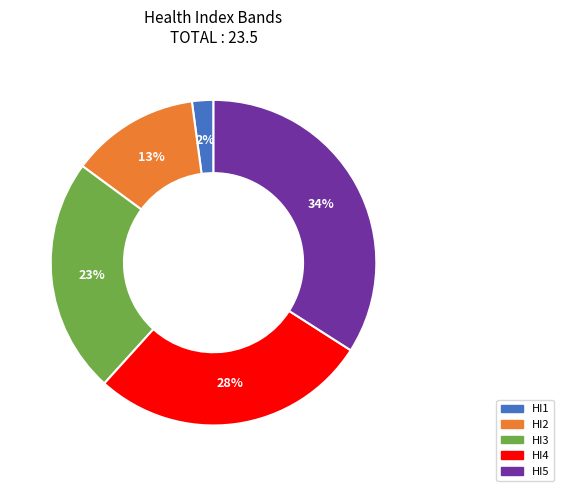

Combined, do HI4 and HI2 account for over 50%?

No